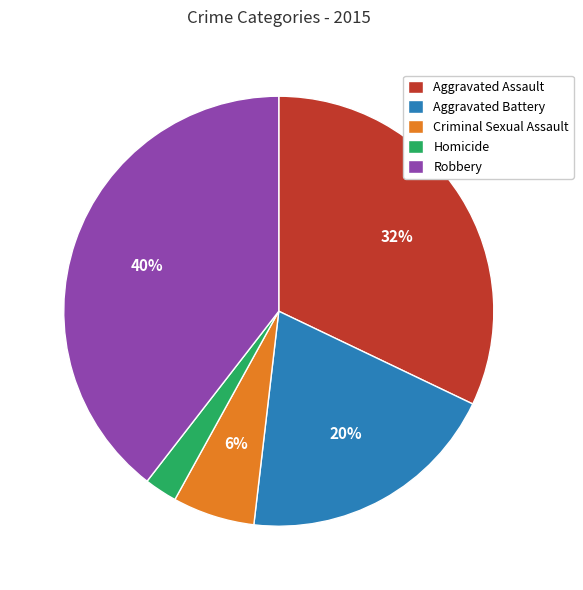

Does Criminal Sexual Assault account for over 50% of the chart?

No